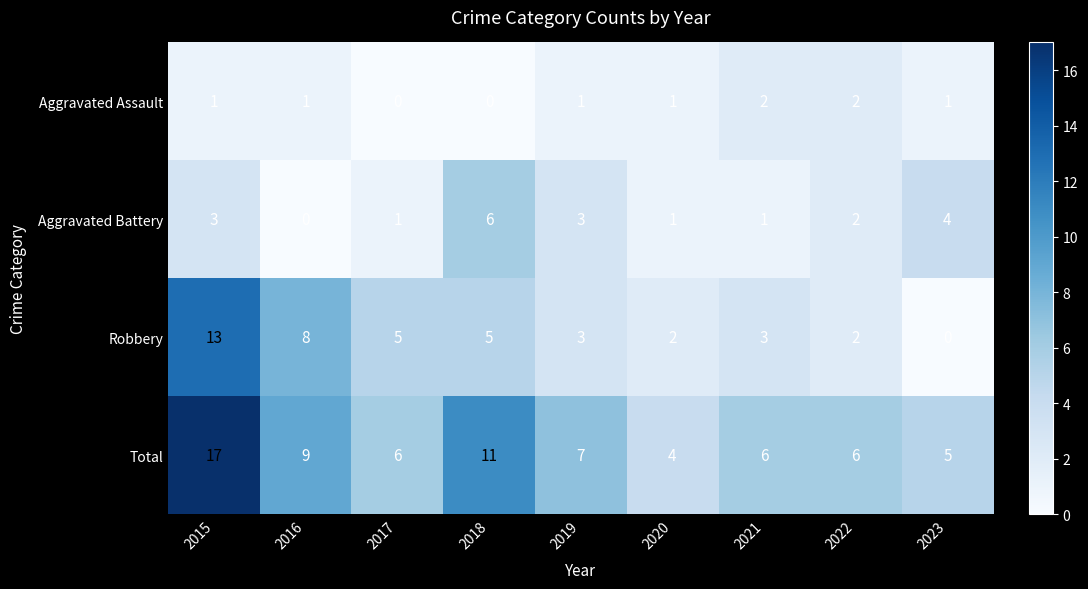

List the series in order of their peak value, lowest first.

Aggravated Assault, Aggravated Battery, Robbery, Total